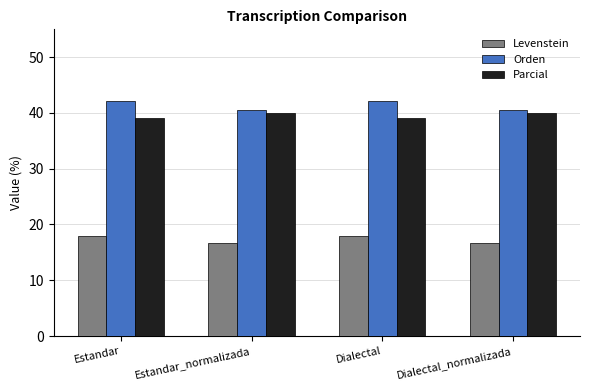

Reading left to right, transcribe all the data shown in this chart.

Levenstein: 17.9	16.7	17.9	16.7
Orden: 42.2	40.4	42.2	40.4
Parcial: 39.0	40.0	39.0	40.0